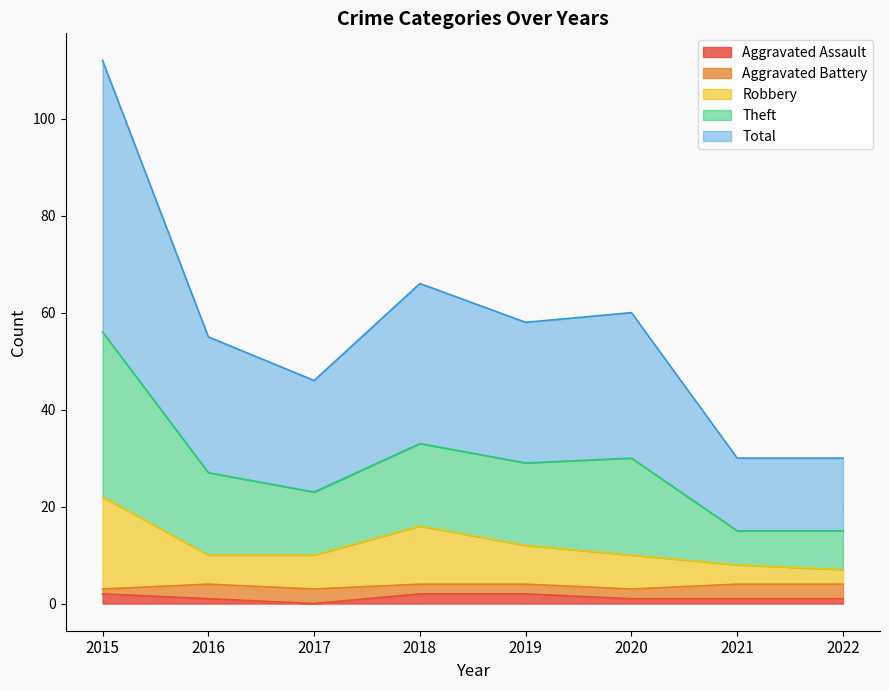

True or false: Robbery and Total intersect in this chart.

False